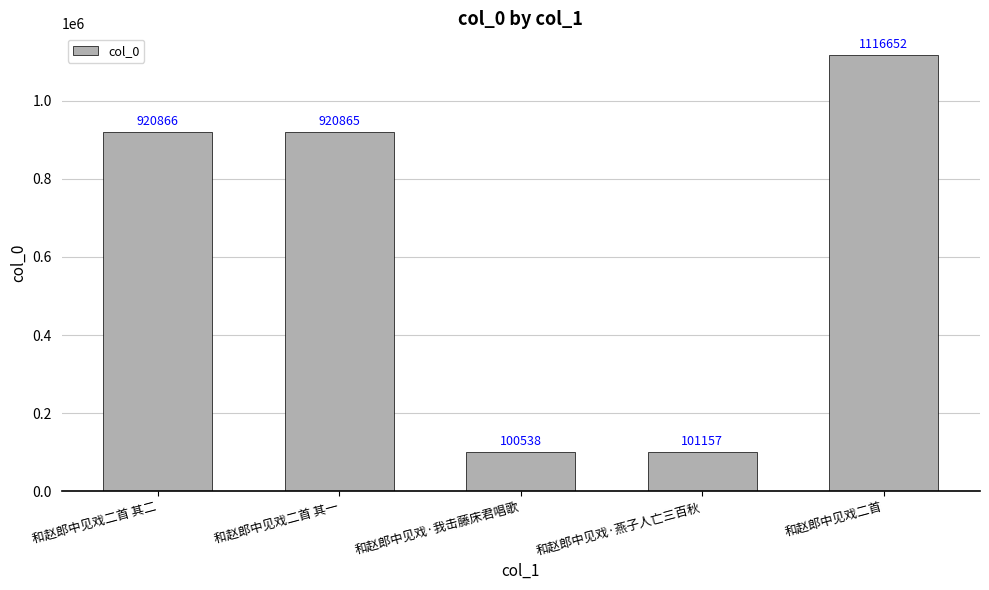

What is the difference between the maximum and minimum values?

1016114